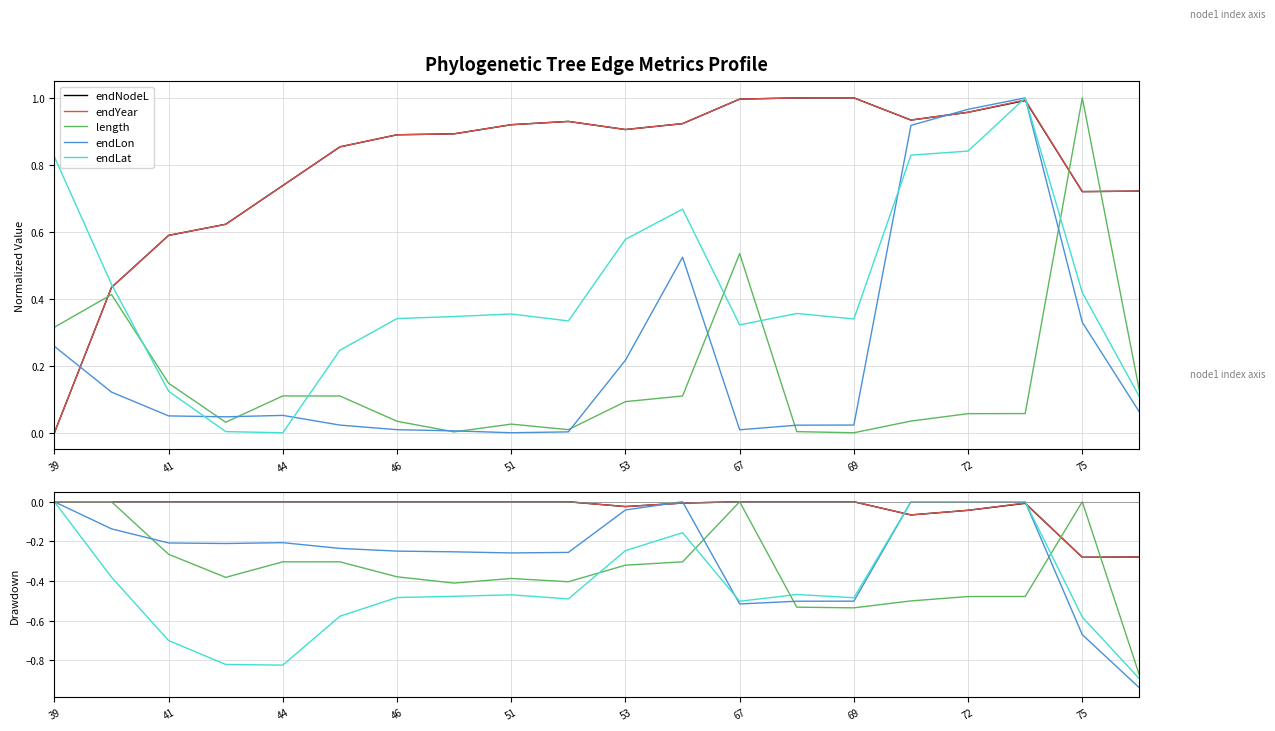

After their last crossing, which series has the higher values: length or endLon?

length